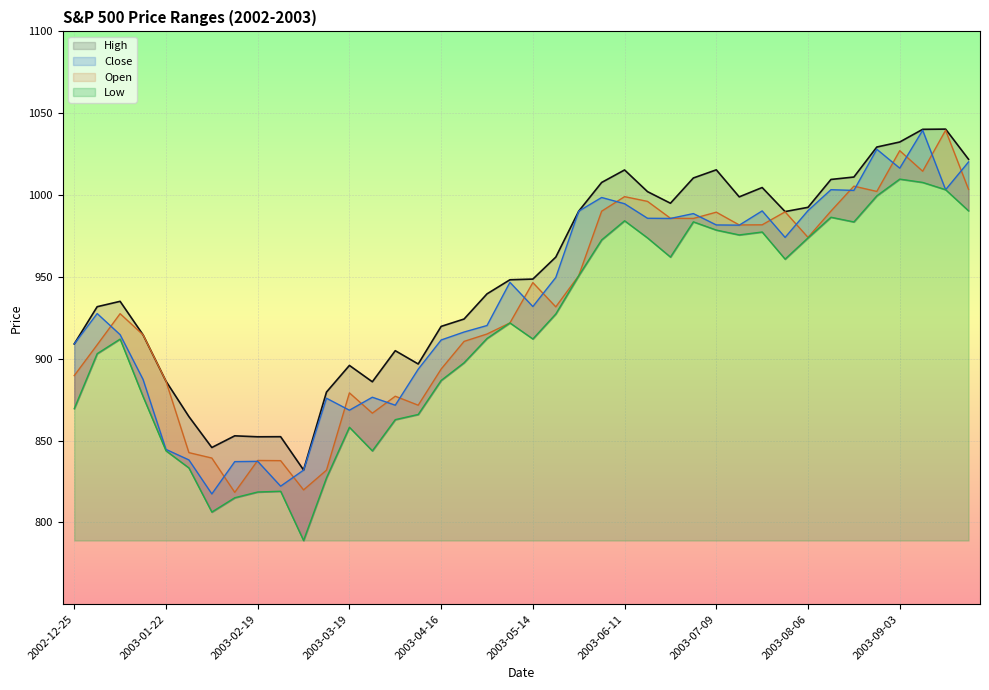

What is the sum of all Open values?

37274.7